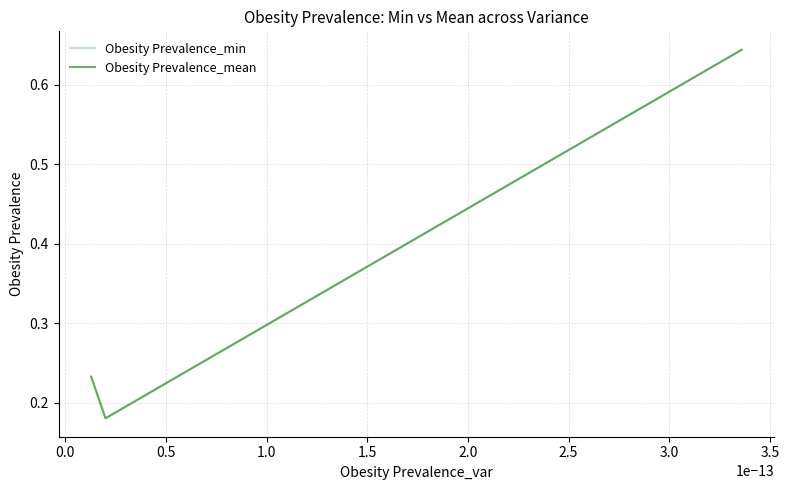

Which series has the widest spread of values?

Obesity Prevalence_mean